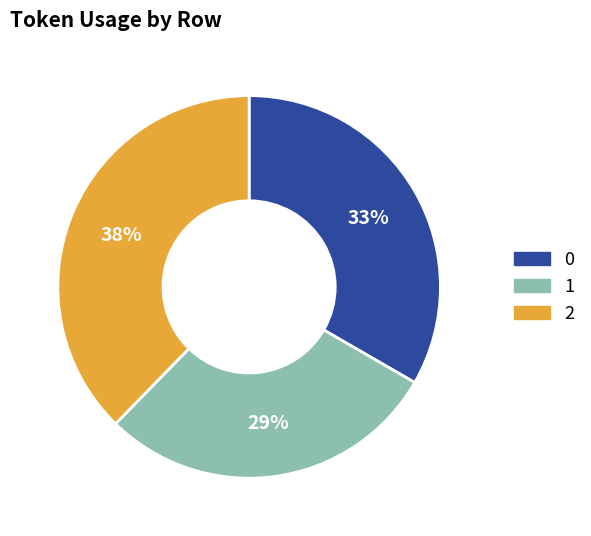

Combined, do 1 and 2 account for over 50%?

Yes